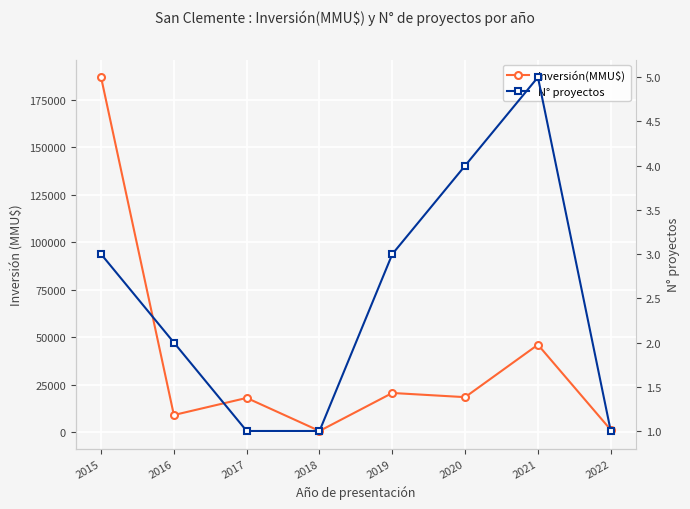

True or false: Inversión(MMU$) has a value of 11347 at 2019.

False